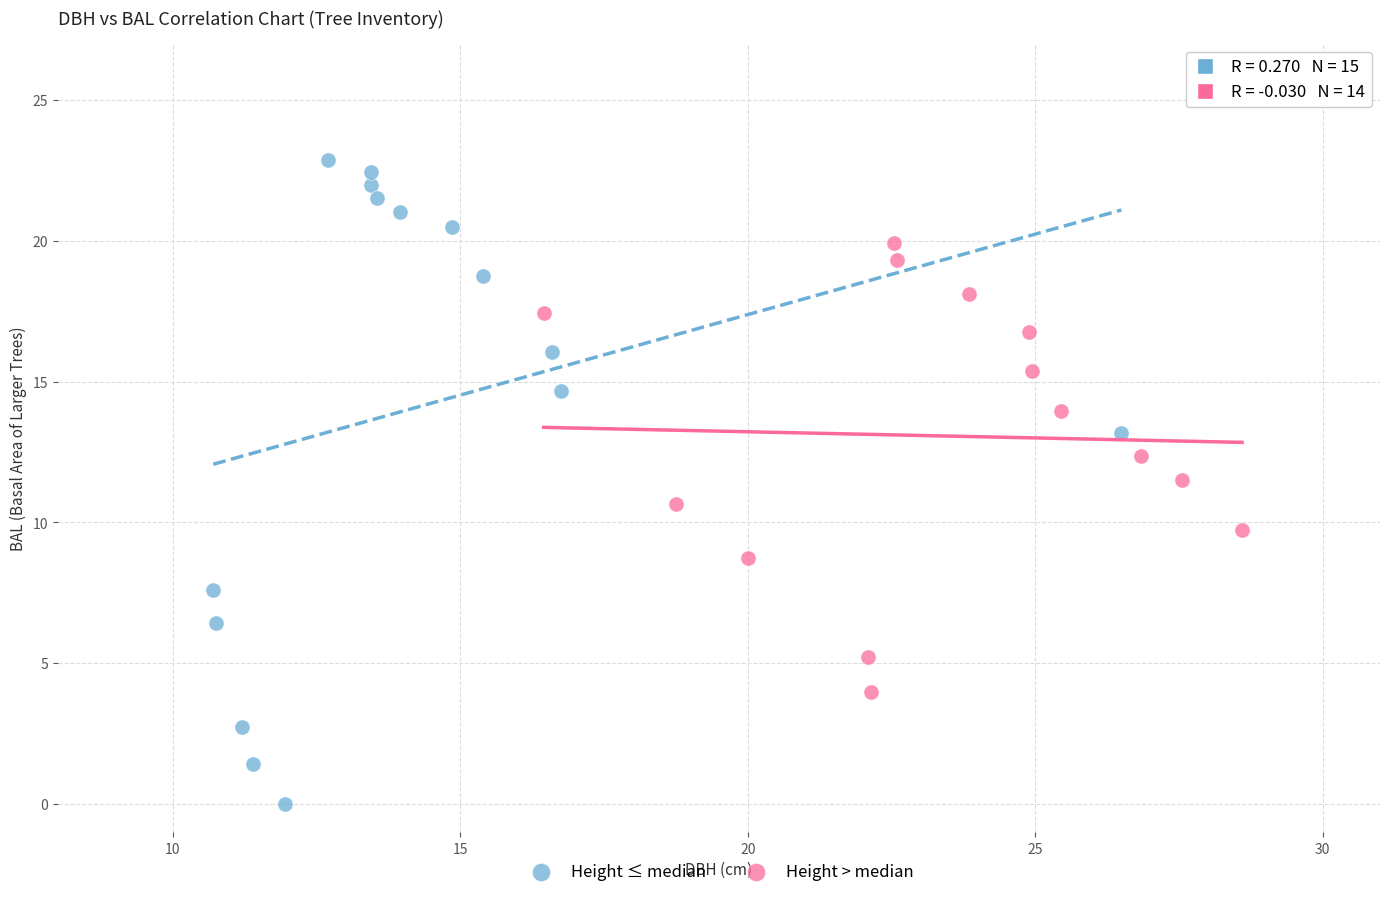

Which series contains the highest Y value?

Height ≤ median